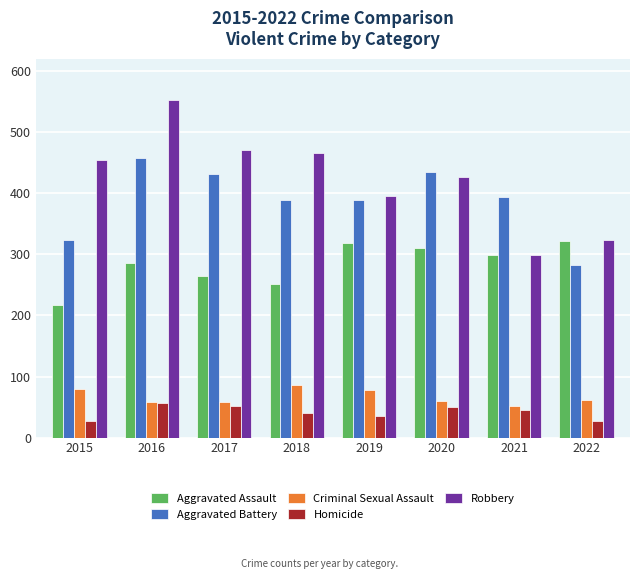

How many data points in Aggravated Assault are less than 299?

4